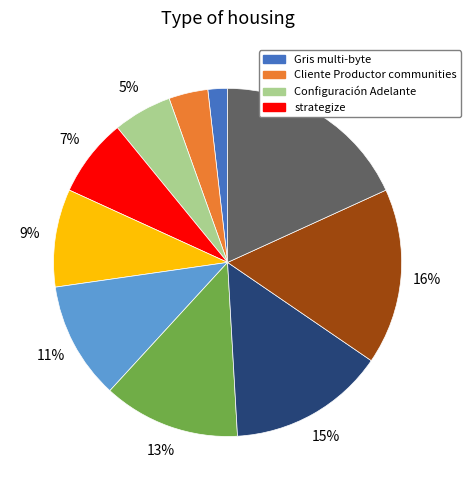

To the nearest percent, what is the difference between the largest and smallest slice percentages?

16%